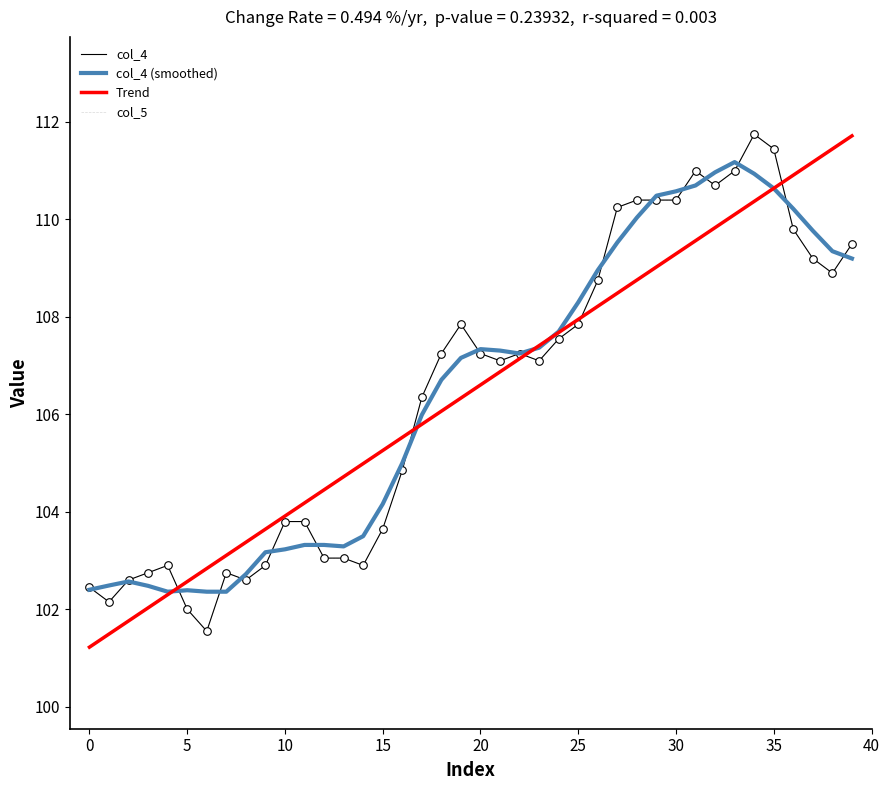

What is the maximum value shown in the chart?

111.7